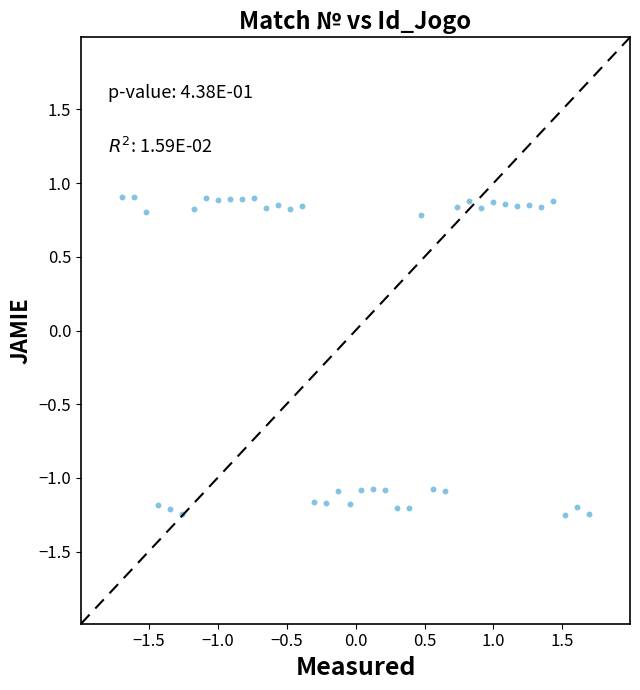

What is the range of X values (max minus min)?

3.4